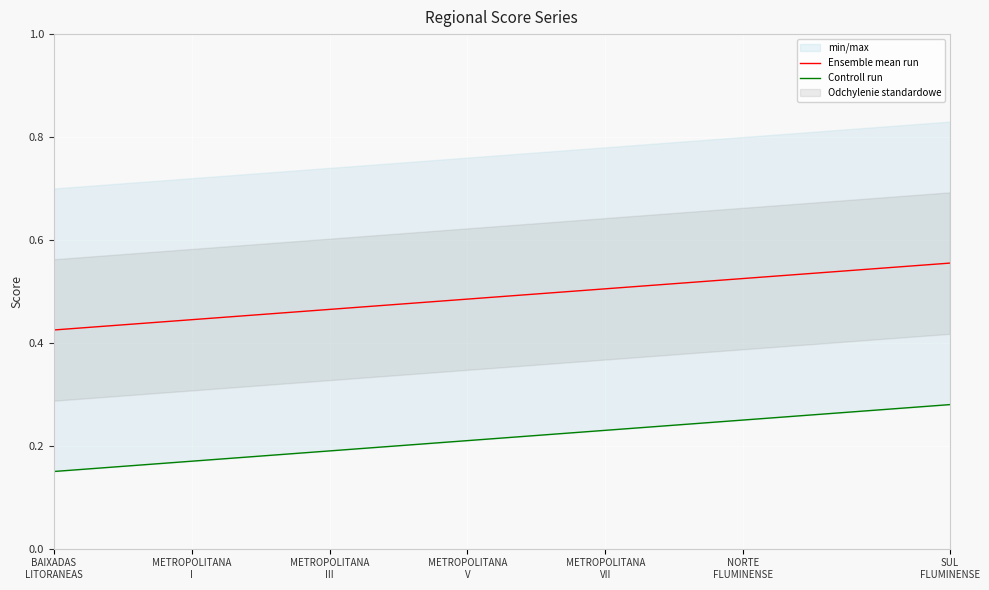

How many lines are shown in the chart?

2